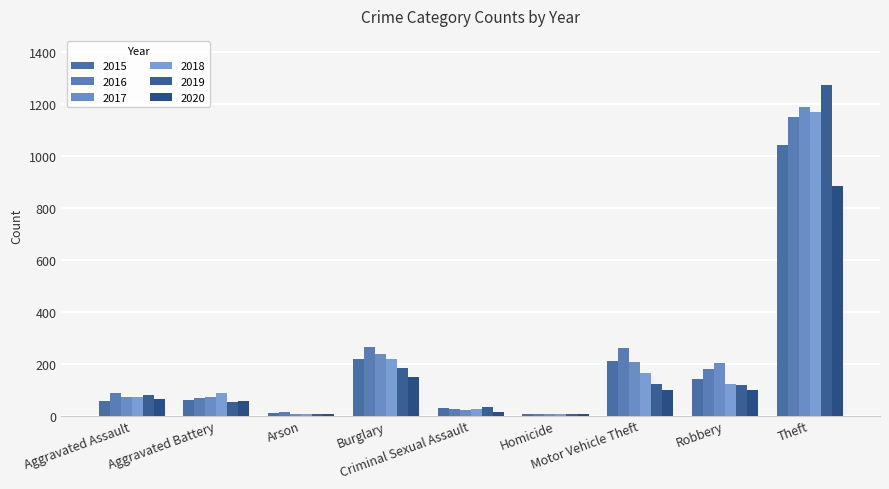

List the labels in order of 2018 value, smallest first.

Homicide, Arson, Criminal Sexual Assault, Aggravated Assault, Aggravated Battery, Robbery, Motor Vehicle Theft, Burglary, Theft